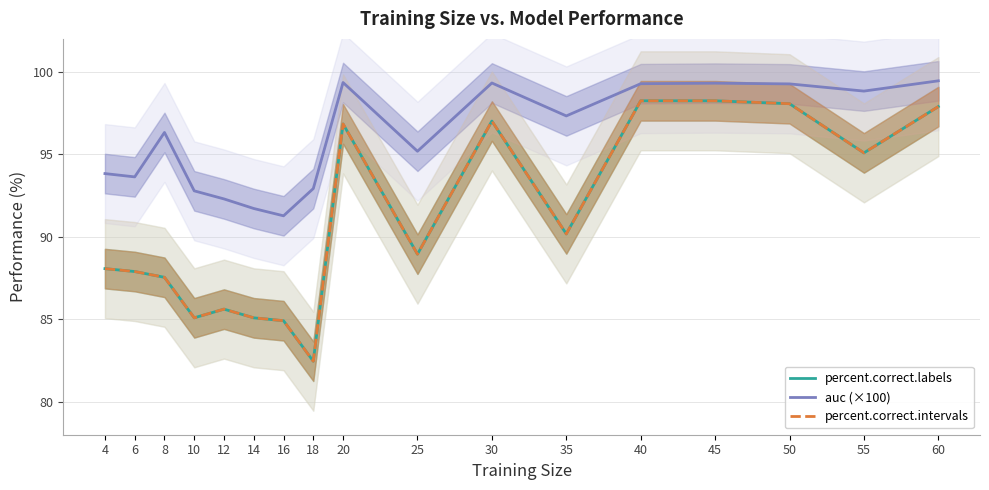

At 50, list the series in order from largest to smallest.

auc (×100), percent.correct.labels, percent.correct.intervals